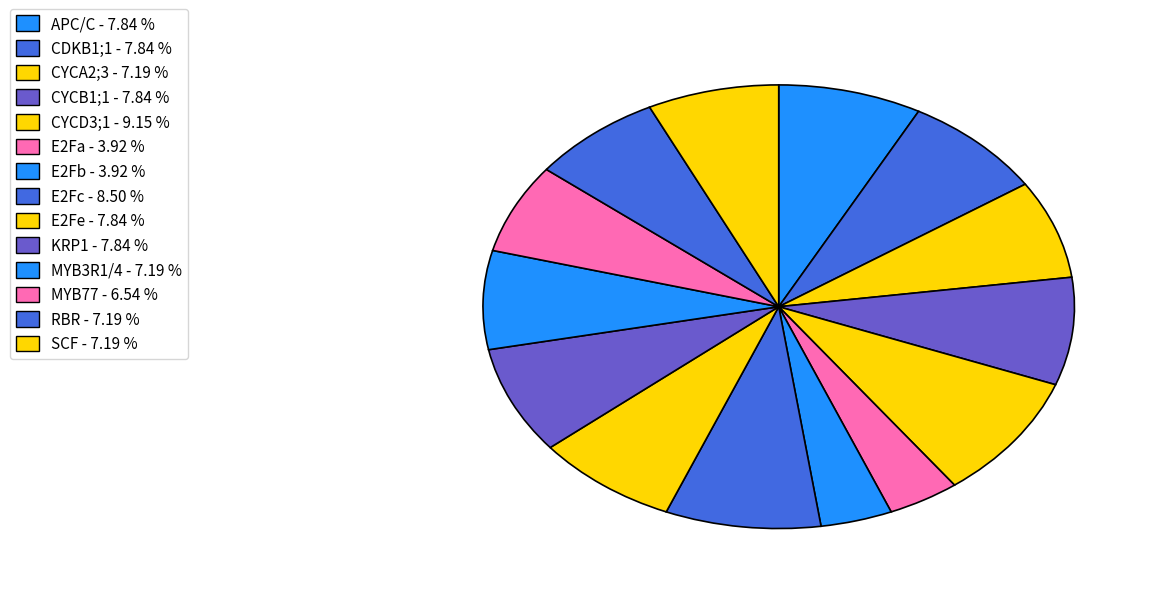

Approximately how many times larger is the value at CDKB1;1 compared to E2Fb?

2.0